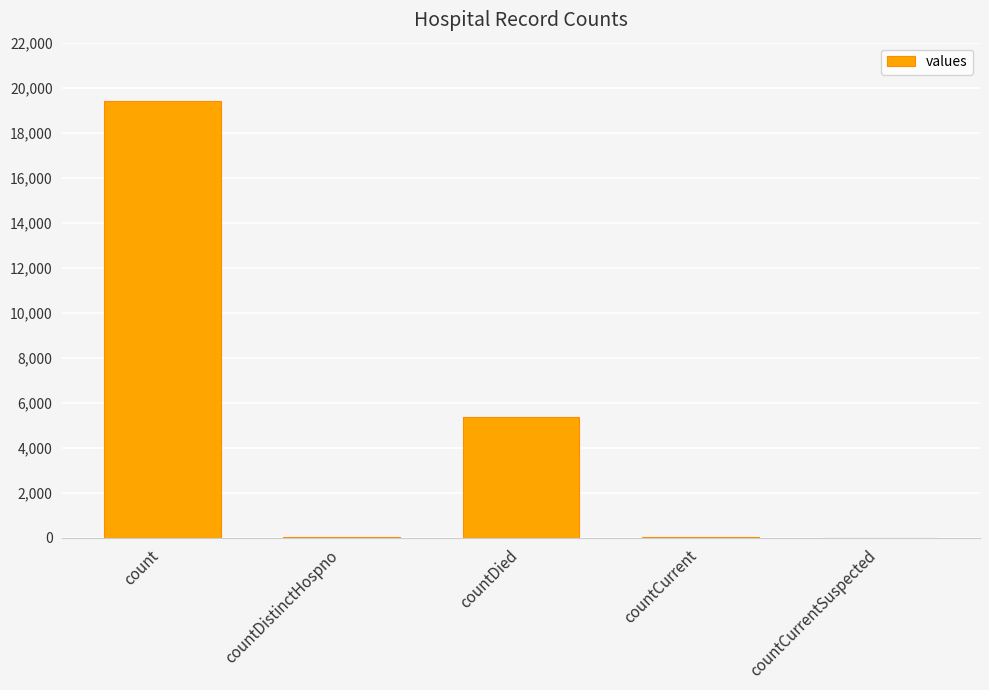

What is the sum of all values?

24875